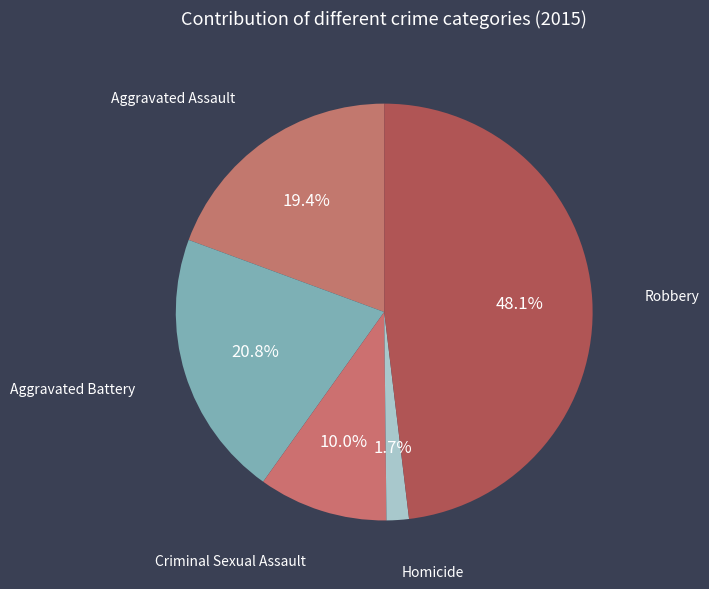

True or false: Aggravated Battery accounts for 21% of the total.

True